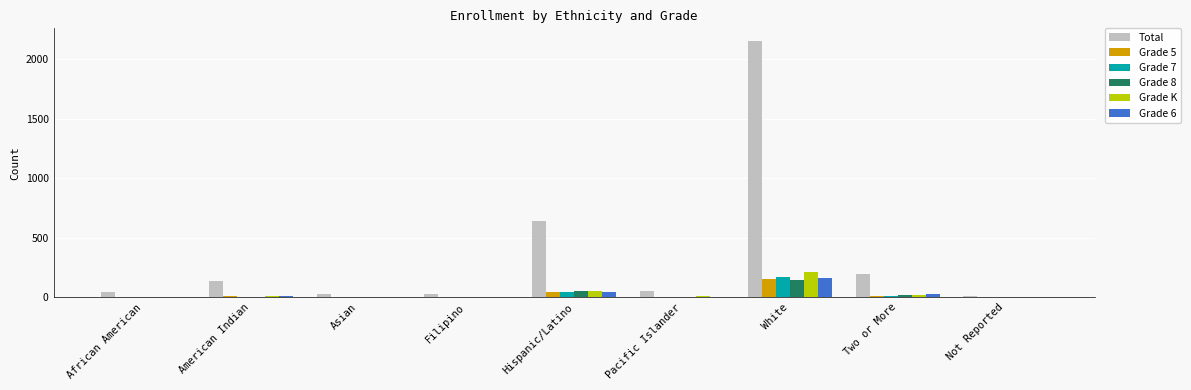

At which category is the sum across all series the highest?

White